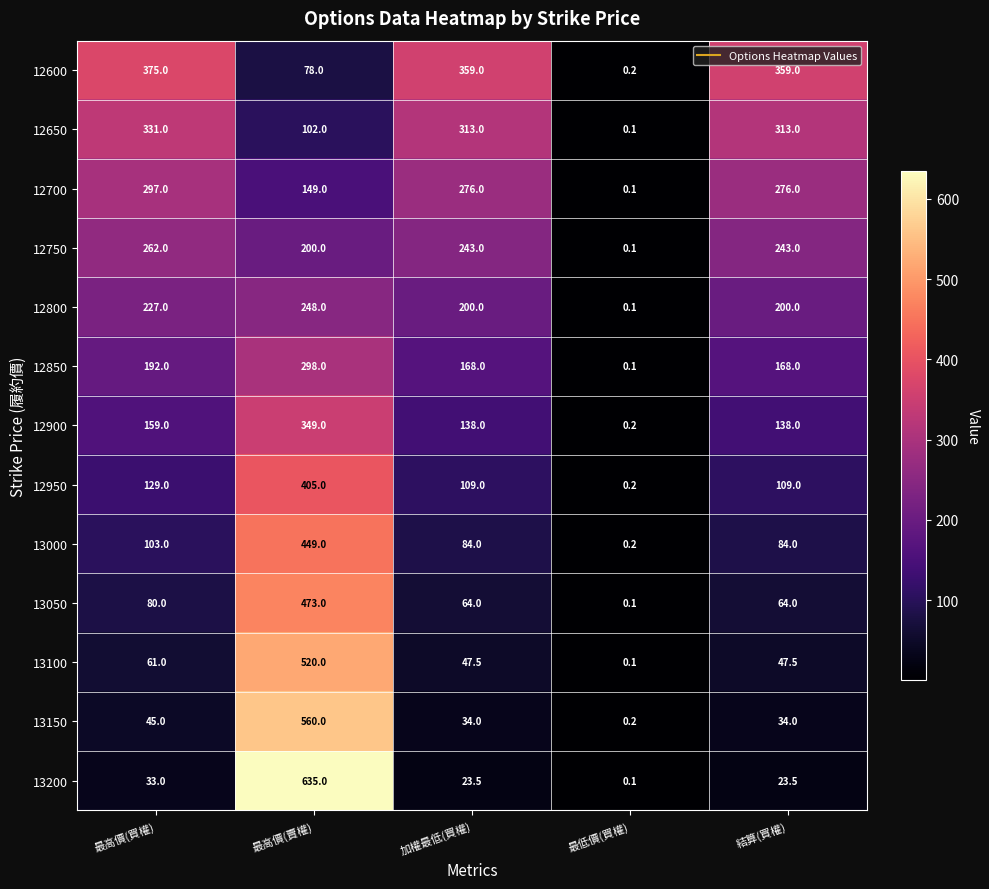

What is the smallest value displayed?

0.1